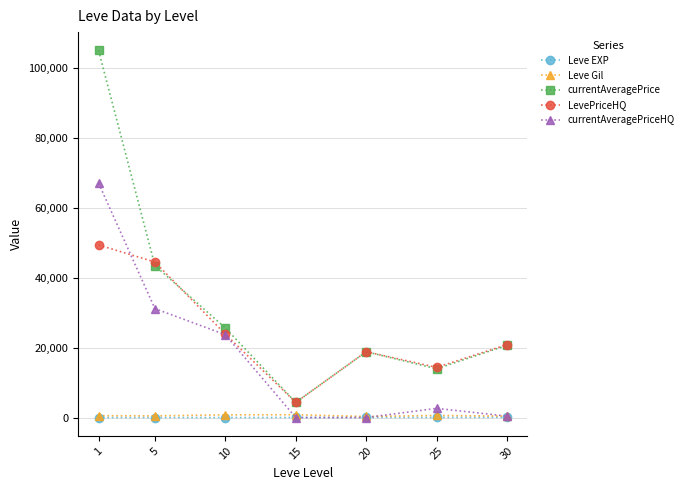

Which label corresponds to the largest value in the chart?

1